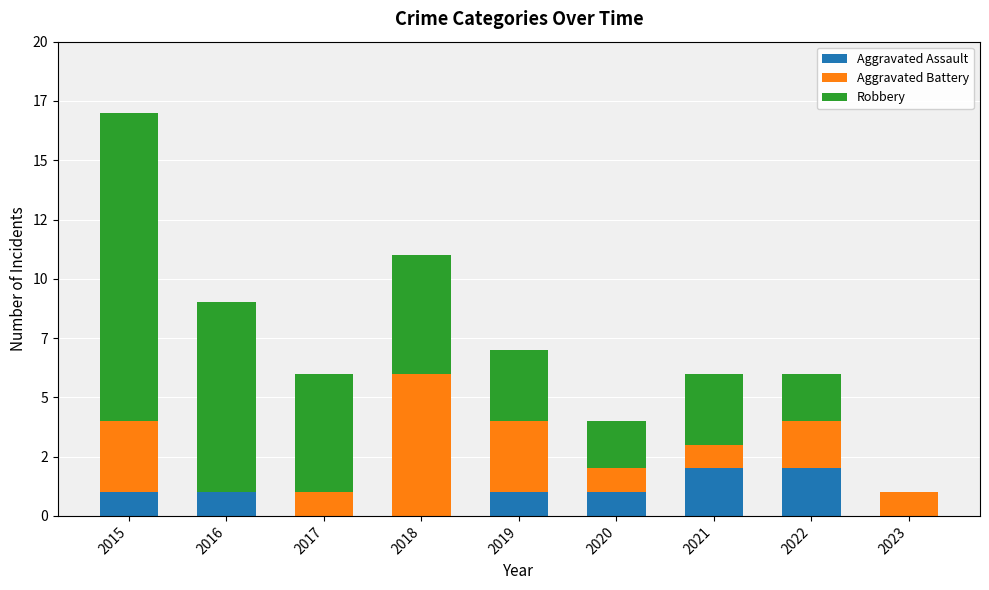

Which series has the largest range (max minus min)?

Robbery